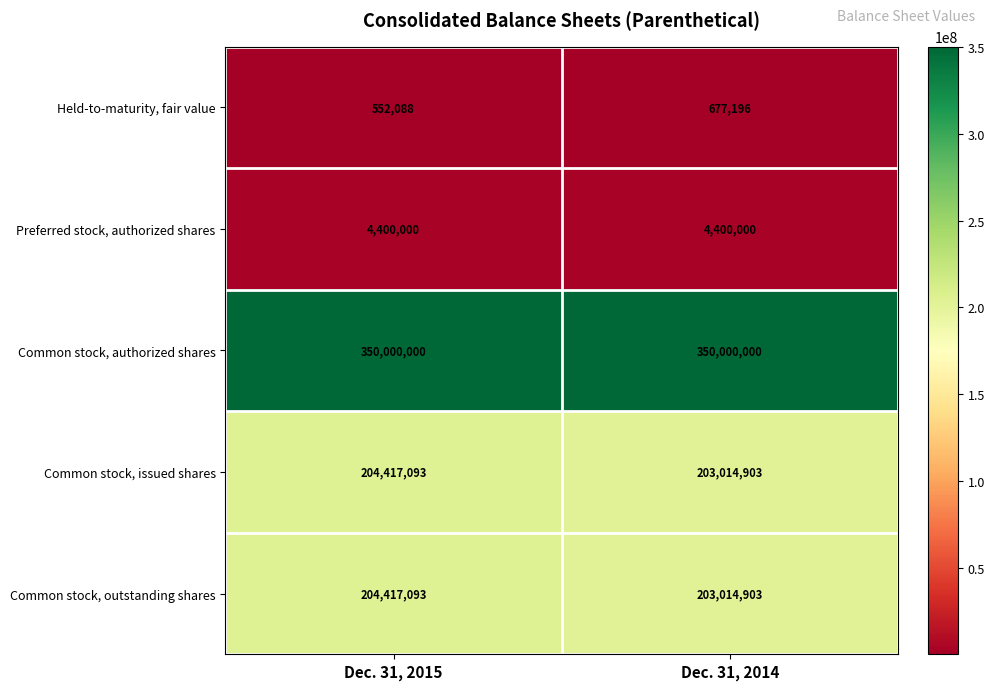

What is the difference between the highest and lowest values at Dec. 31, 2014?

349322804